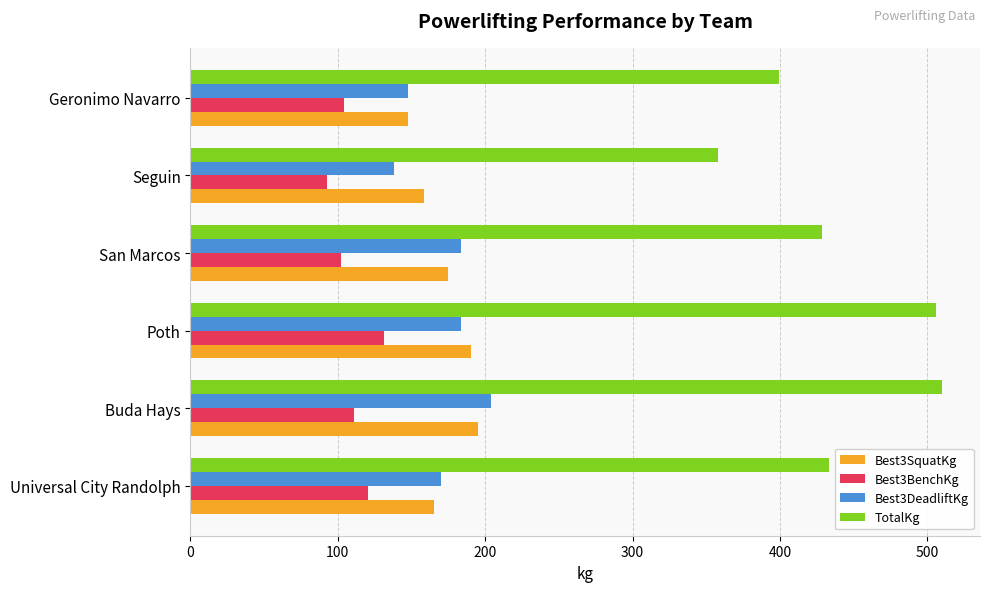

What is the average value of the TotalKg series?

439.2